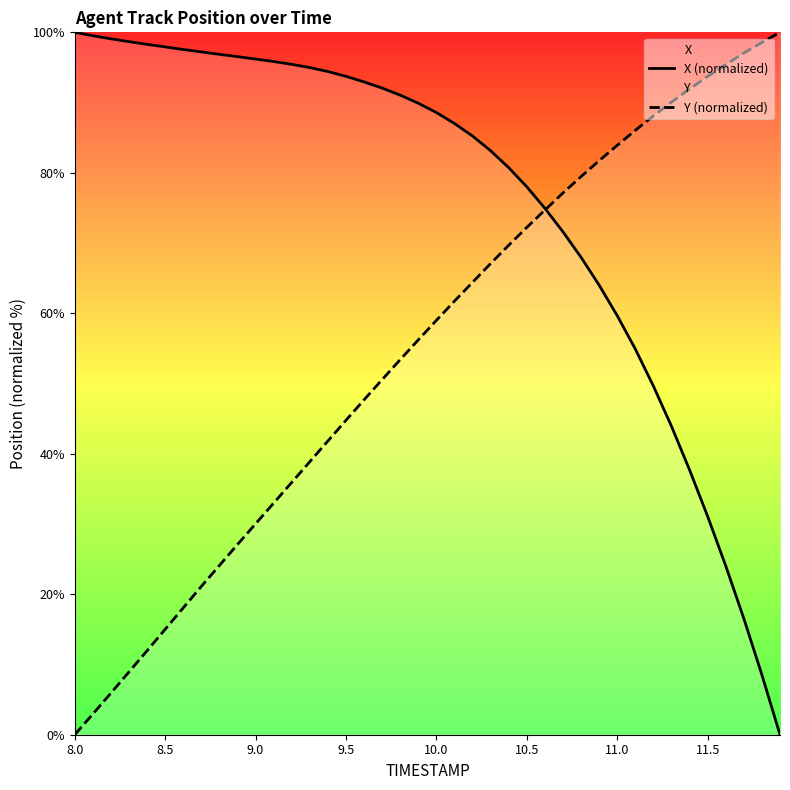

True or false: X (normalized) and Y (normalized) cross at least once.

True